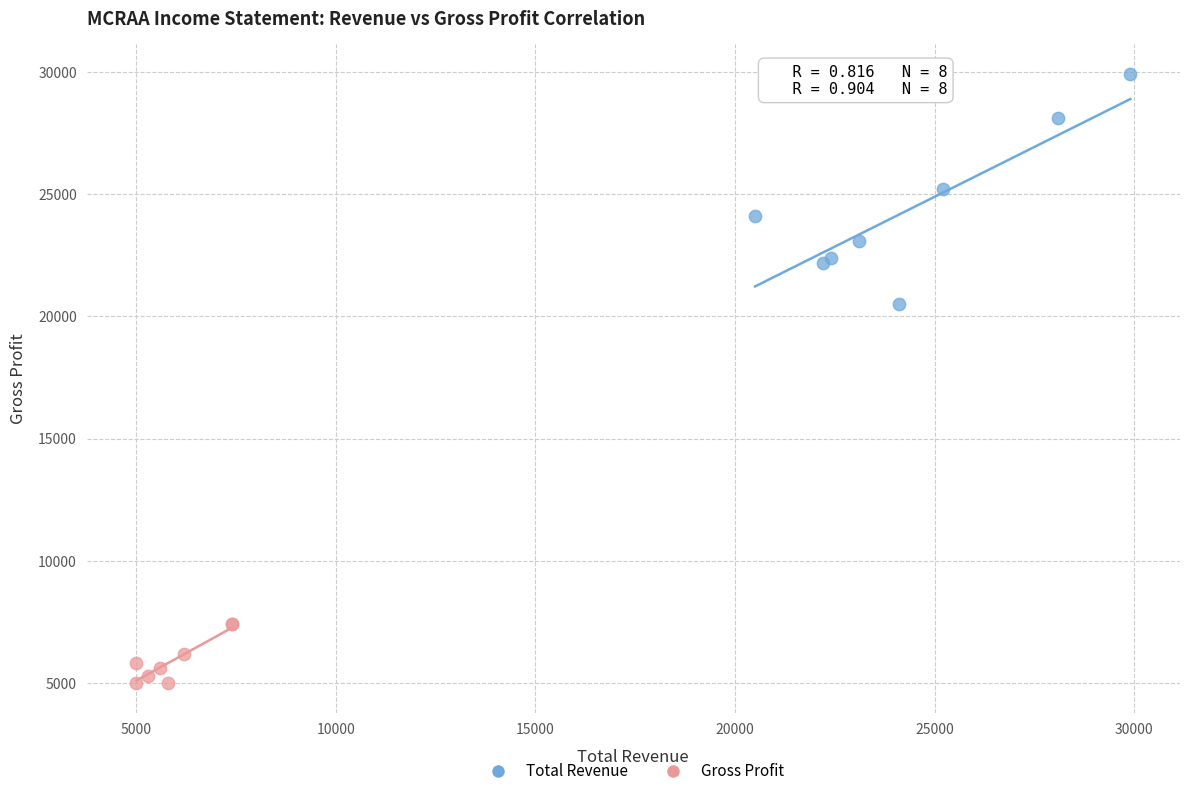

Which series has the widest spread of Y values?

Total Revenue